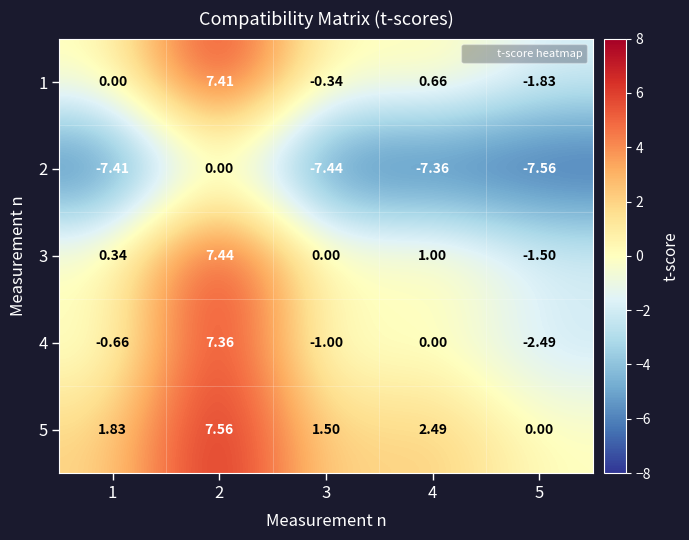

Is the value of 2 at 2 greater than the value of 1 at 2?

No